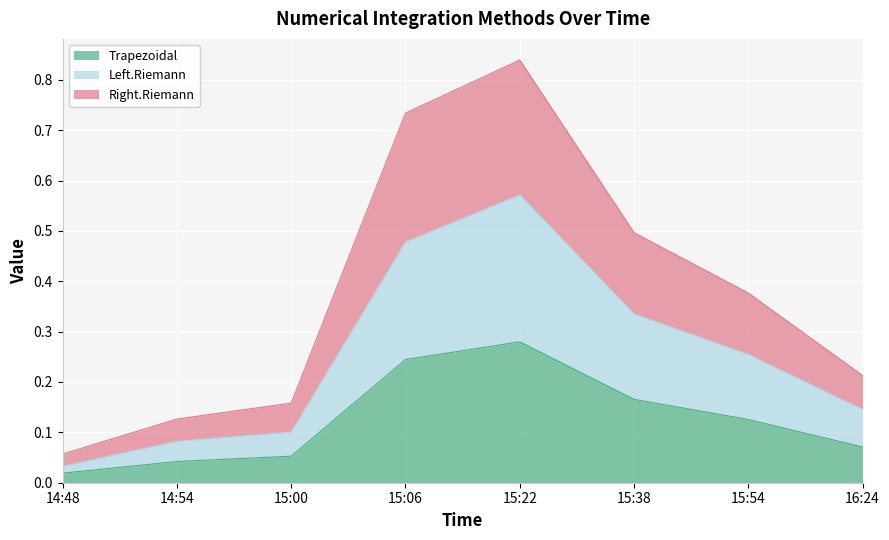

What is the sum of the Right.Riemann values at 16:24 and 15:22?

1.1